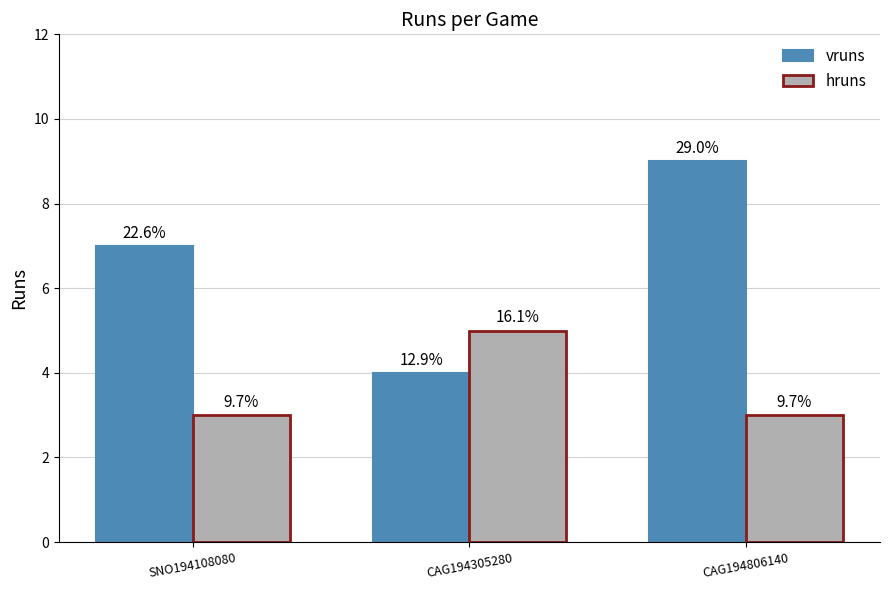

Rank the series by their maximum value, from lowest to highest.

hruns, vruns